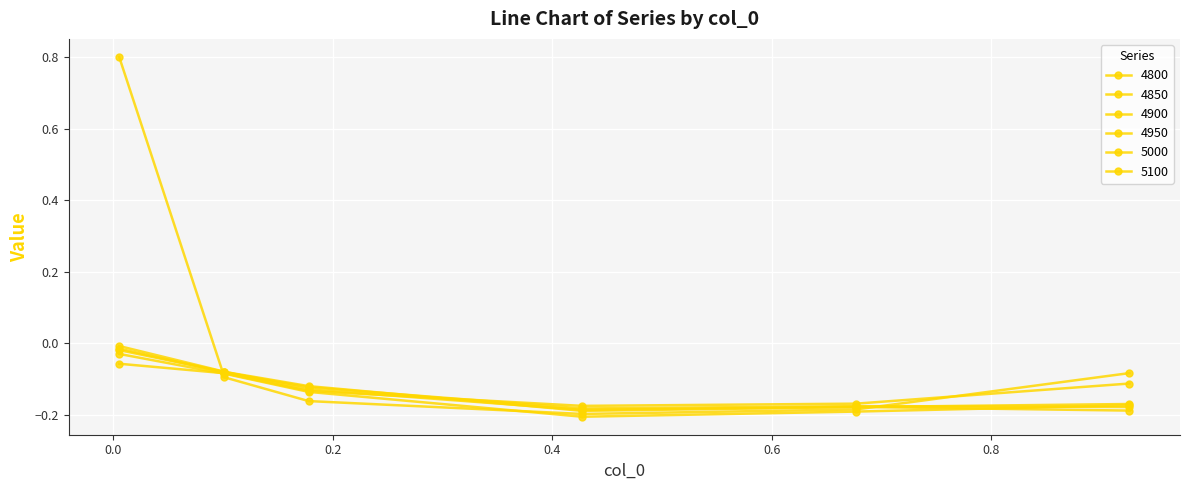

Where is the first local maximum for 4950?

0.6